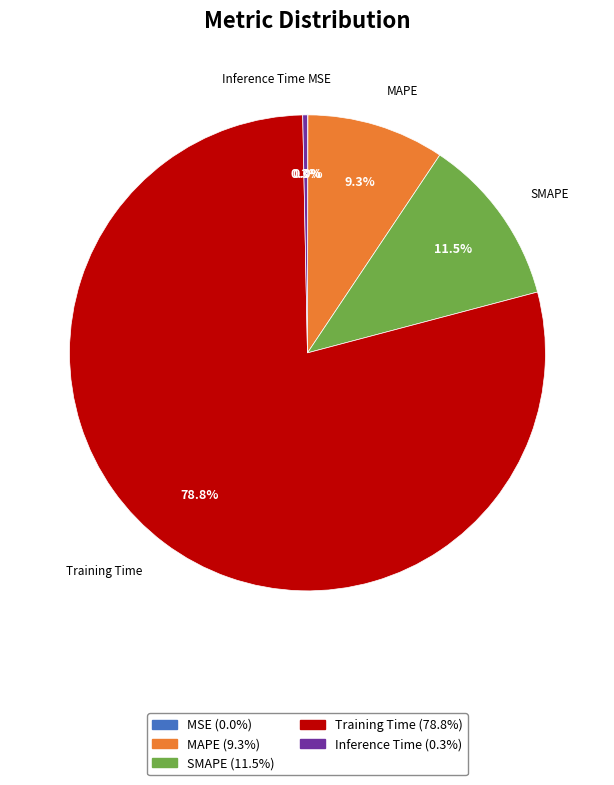

Combined, do Training Time (78.8%) and SMAPE (11.5%) account for over 50%?

Yes